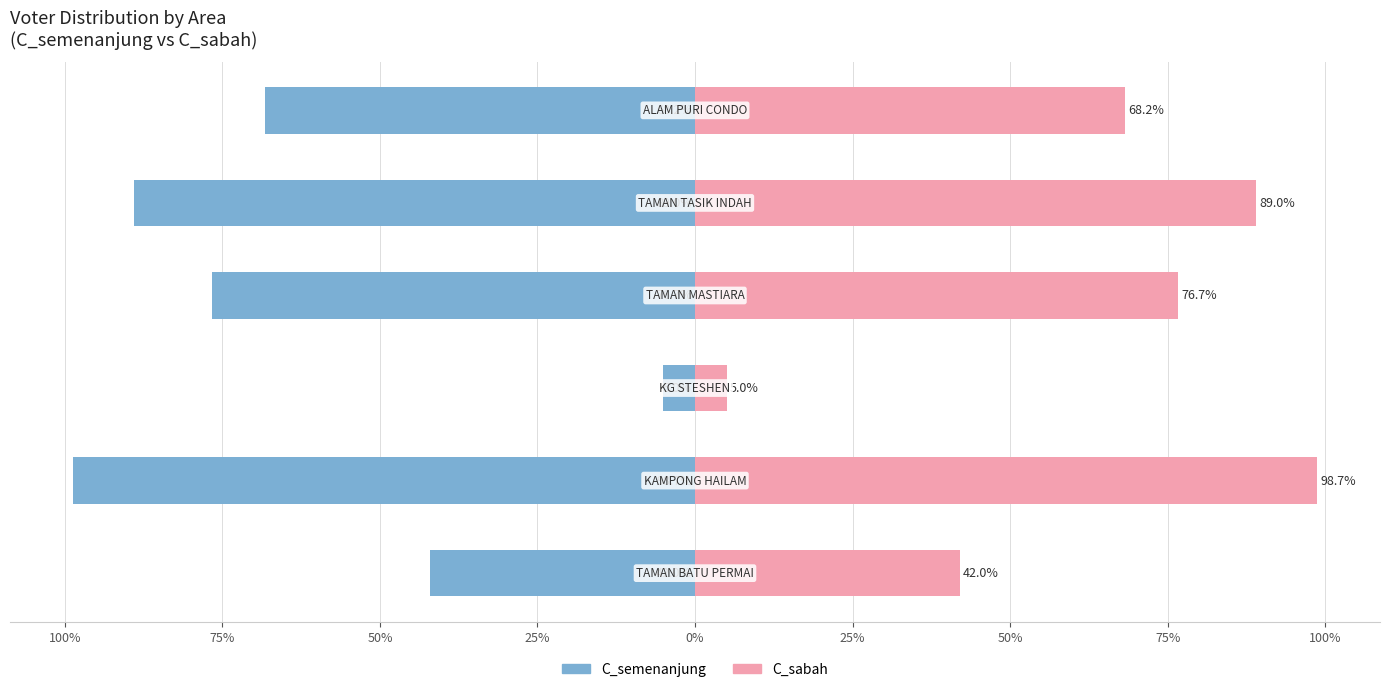

What is the value of the C_semenanjung bar at the 4th from the left?

-76.7